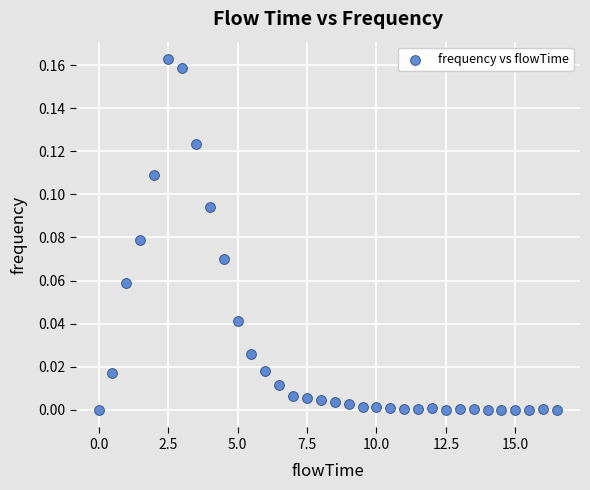

What is the range of X values (max minus min)?

16.5